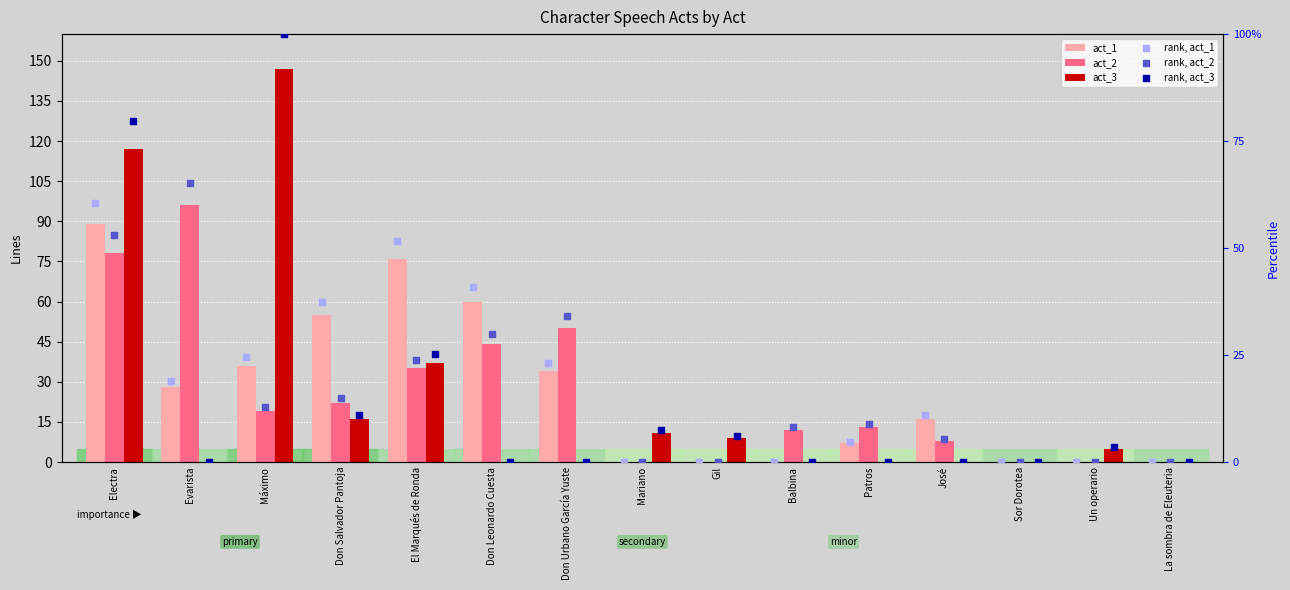

What are all the series names shown in the legend?

act_1, act_2, act_3, rank, act_1, rank, act_2, rank, act_3